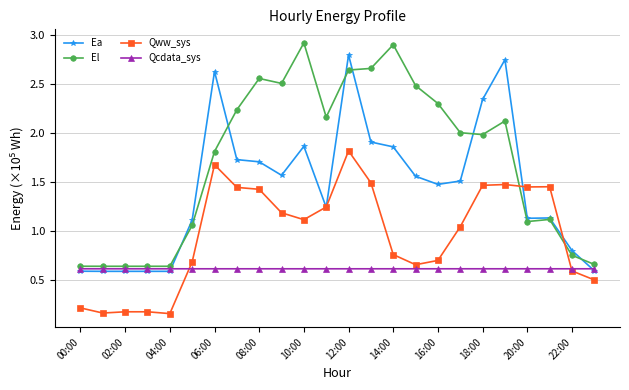

What are all the series names shown in the legend?

Ea, El, Qww_sys, Qcdata_sys